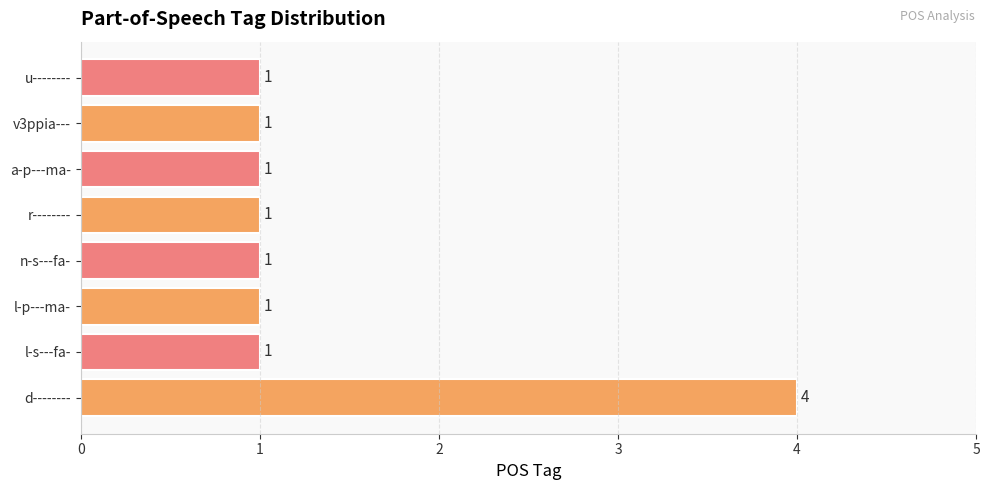

The value at u-------- is 1. True or false?

True